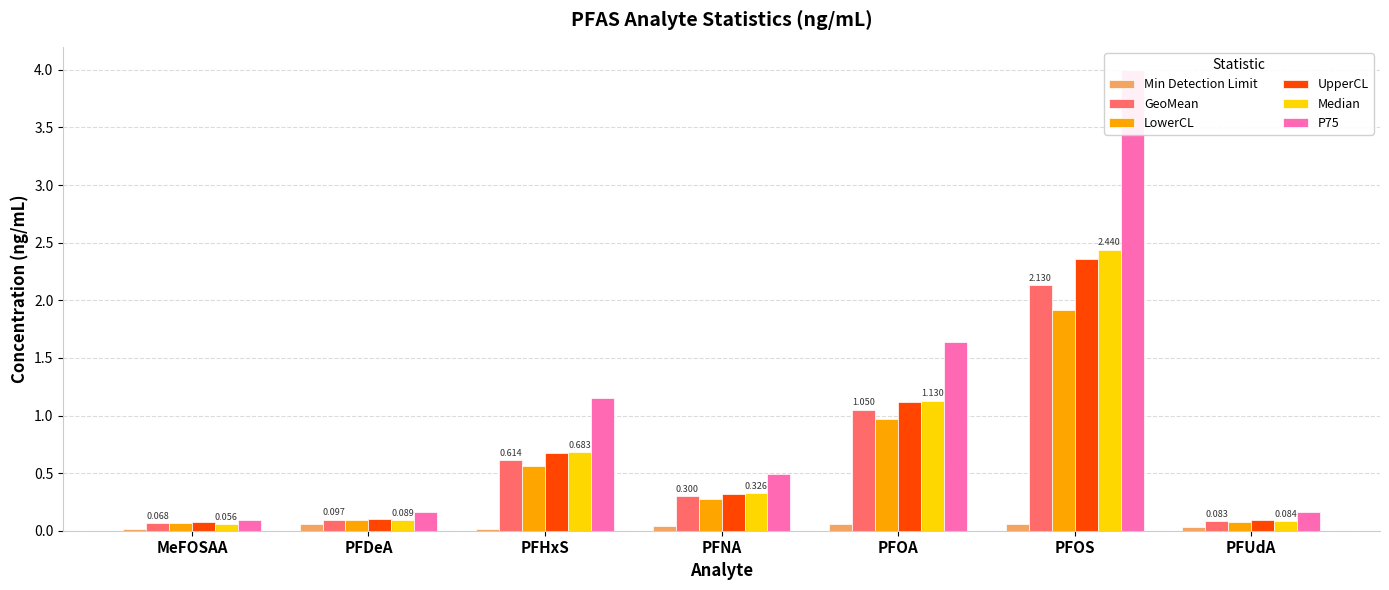

What is the difference between the maximum and minimum values in the LowerCL series?

1.9